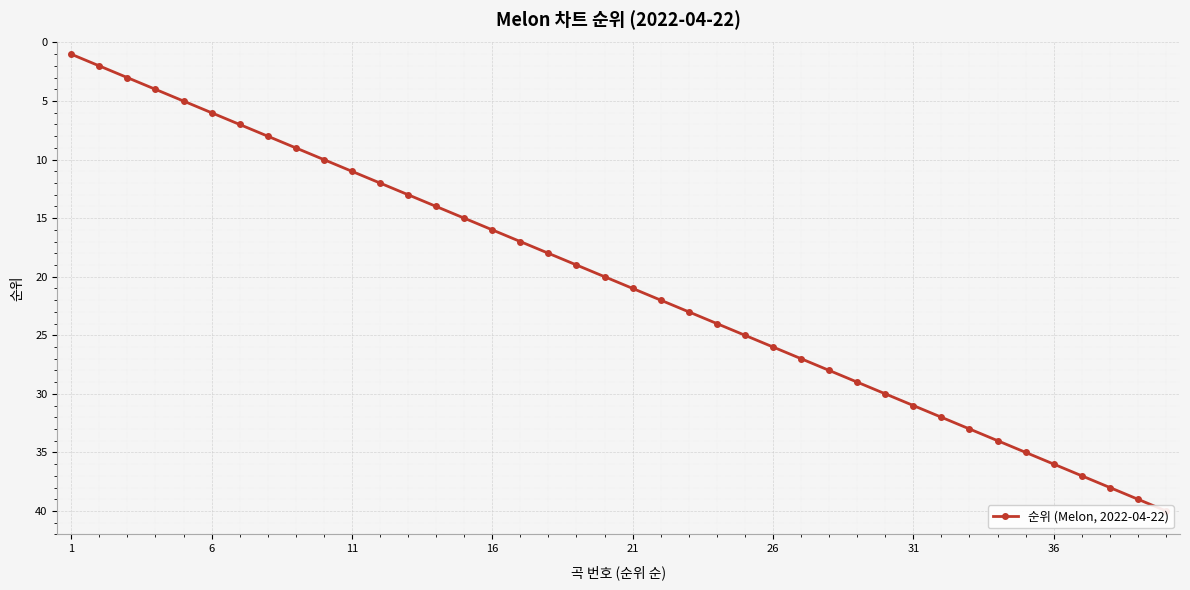

Which label corresponds to the smallest value in the chart?

1